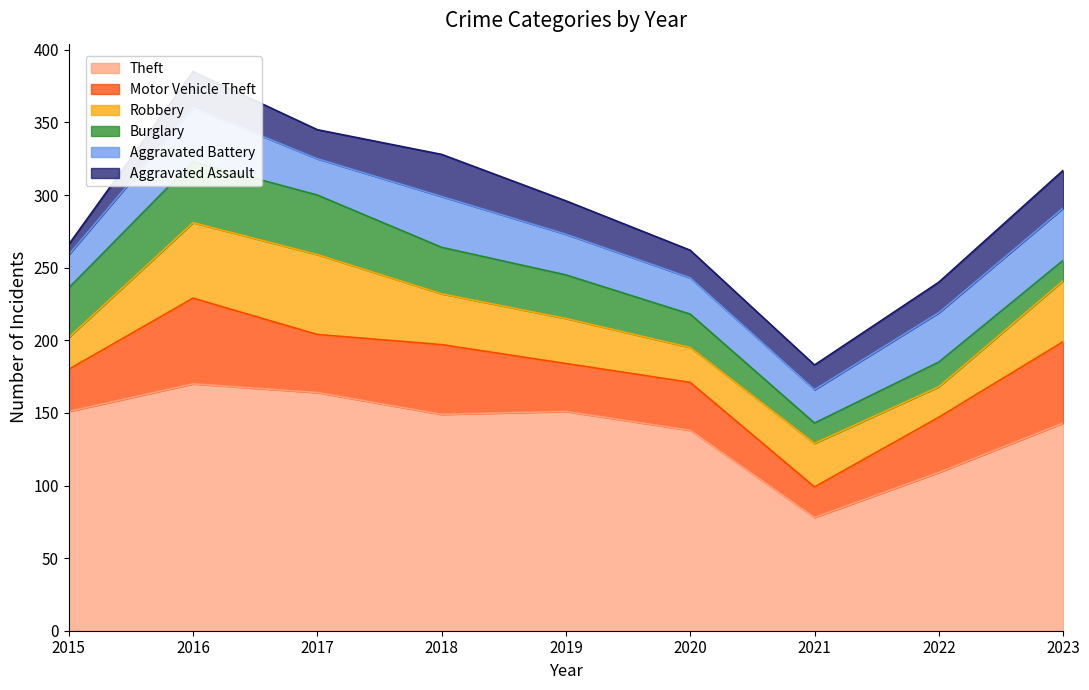

Where is the first local minimum for Theft?

2018